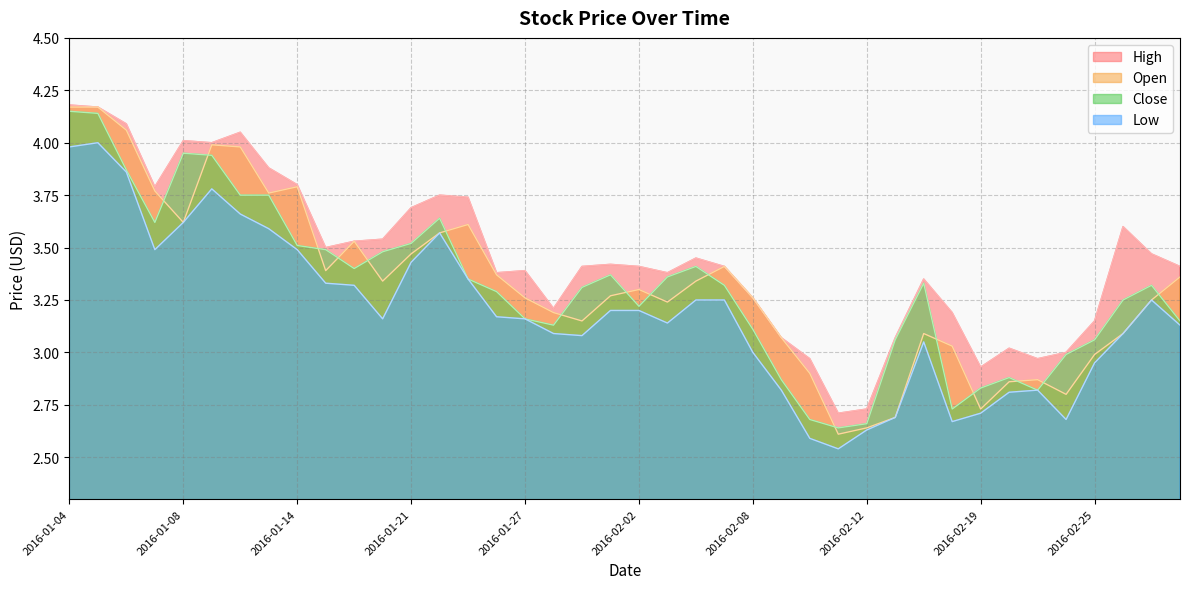

Does the chart have visible grid lines?

Yes